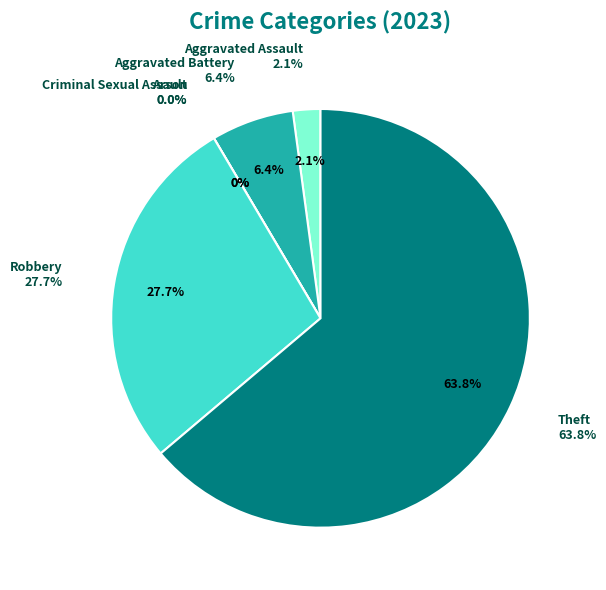

How many slices are in this pie chart?

6